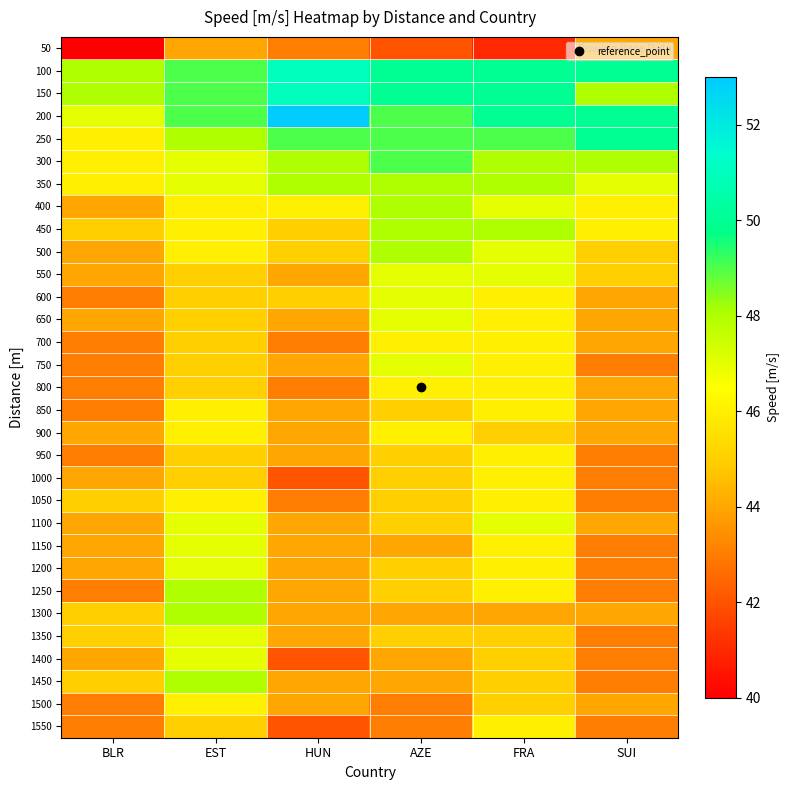

Reading right to left, transcribe all the data shown in this chart.

50: SUI=44	FRA=41	AZE=42	HUN=43	EST=44	BLR=40
100: SUI=50	FRA=50	AZE=50	HUN=51	EST=49	BLR=48
150: SUI=48	FRA=50	AZE=50	HUN=51	EST=49	BLR=48
200: SUI=50	FRA=50	AZE=49	HUN=53	EST=49	BLR=47
250: SUI=50	FRA=49	AZE=49	HUN=49	EST=48	BLR=46
300: SUI=48	FRA=48	AZE=49	HUN=48	EST=47	BLR=46
350: SUI=47	FRA=48	AZE=48	HUN=48	EST=47	BLR=46
400: SUI=46	FRA=47	AZE=48	HUN=46	EST=46	BLR=44
450: SUI=46	FRA=48	AZE=48	HUN=45	EST=46	BLR=45
500: SUI=45	FRA=47	AZE=48	HUN=45	EST=46	BLR=44
550: SUI=45	FRA=47	AZE=47	HUN=44	EST=45	BLR=44
600: SUI=44	FRA=46	AZE=47	HUN=45	EST=45	BLR=43
650: SUI=44	FRA=46	AZE=47	HUN=44	EST=45	BLR=44
700: SUI=44	FRA=46	AZE=46	HUN=43	EST=45	BLR=43
750: SUI=43	FRA=46	AZE=47	HUN=44	EST=45	BLR=43
800: SUI=44	FRA=46	AZE=46	HUN=43	EST=45	BLR=43
850: SUI=44	FRA=46	AZE=45	HUN=44	EST=46	BLR=43
900: SUI=44	FRA=45	AZE=46	HUN=44	EST=46	BLR=44
950: SUI=43	FRA=46	AZE=45	HUN=44	EST=45	BLR=43
1000: SUI=43	FRA=46	AZE=45	HUN=42	EST=45	BLR=44
1050: SUI=43	FRA=46	AZE=45	HUN=43	EST=46	BLR=45
1100: SUI=44	FRA=47	AZE=45	HUN=44	EST=47	BLR=44
1150: SUI=43	FRA=46	AZE=44	HUN=44	EST=47	BLR=44
1200: SUI=43	FRA=46	AZE=45	HUN=44	EST=47	BLR=44
1250: SUI=43	FRA=46	AZE=45	HUN=44	EST=48	BLR=43
1300: SUI=44	FRA=44	AZE=44	HUN=44	EST=48	BLR=45
1350: SUI=43	FRA=45	AZE=45	HUN=44	EST=47	BLR=45
1400: SUI=43	FRA=45	AZE=44	HUN=42	EST=47	BLR=44
1450: SUI=43	FRA=45	AZE=44	HUN=44	EST=48	BLR=45
1500: SUI=44	FRA=45	AZE=43	HUN=44	EST=46	BLR=43
1550: SUI=43	FRA=46	AZE=43	HUN=42	EST=45	BLR=43